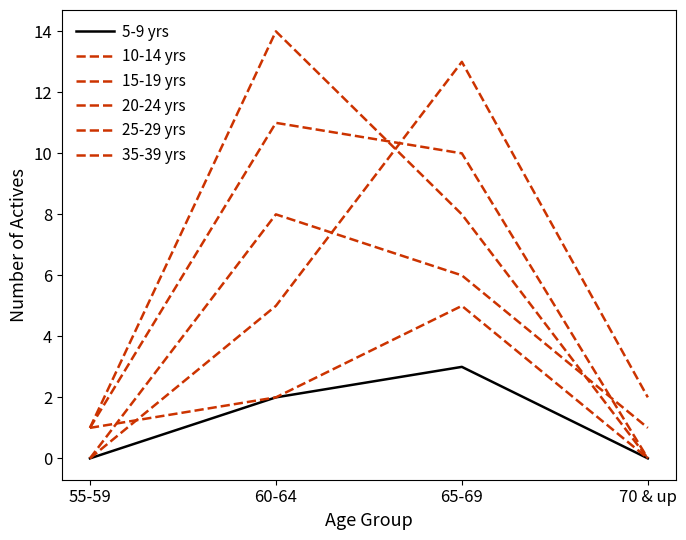

The value of 35-39 yrs at 60-64 is 5. True or false?

True